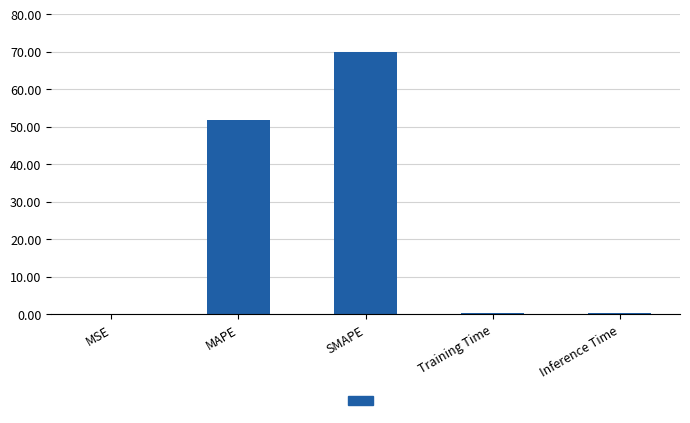

At which category does the chart reach its peak across all series?

SMAPE